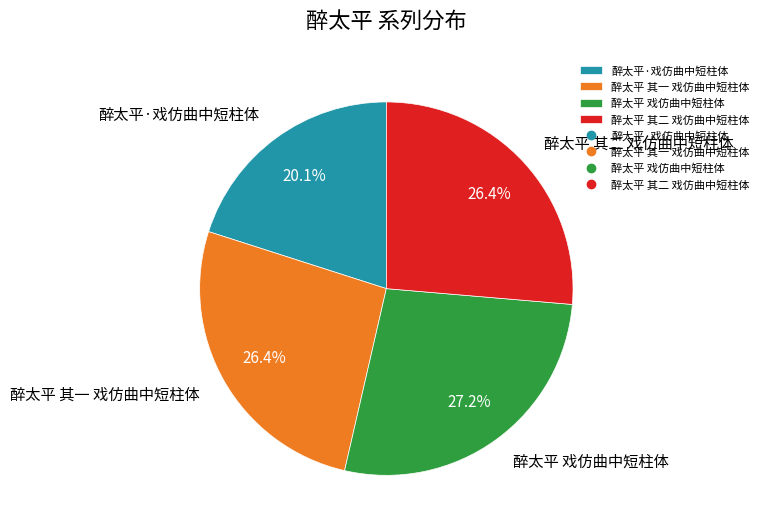

Is there a majority slice in this chart?

No